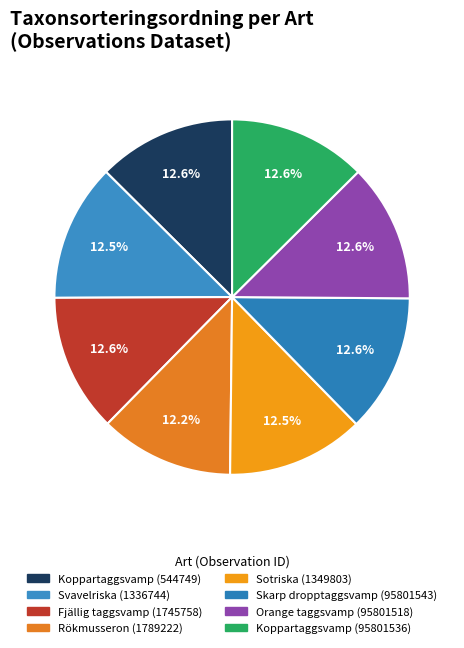

To the nearest percent, what percentage of the pie is Koppartaggsvamp (544749)?

13%